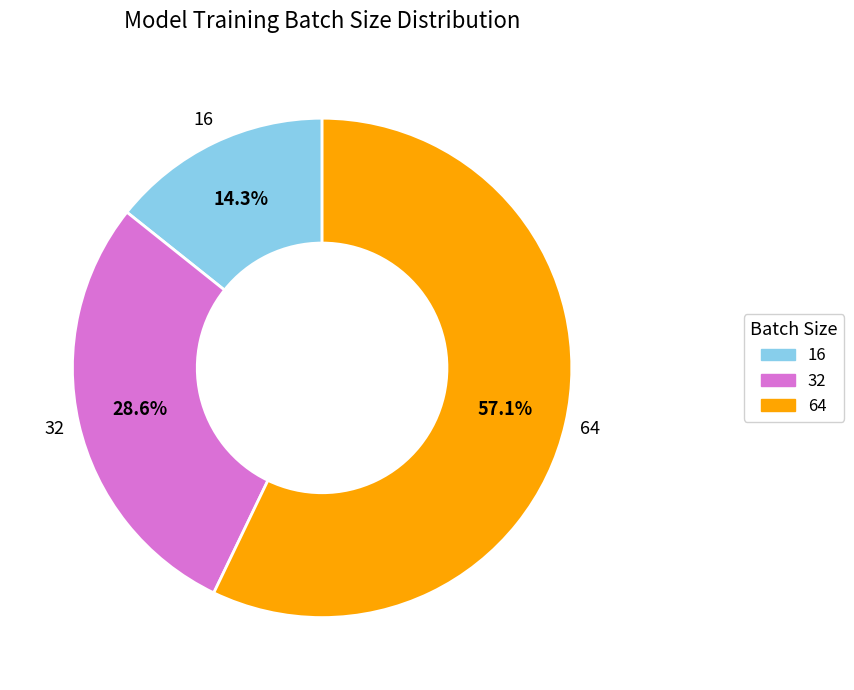

To the nearest percent, what is the average slice percentage?

33%